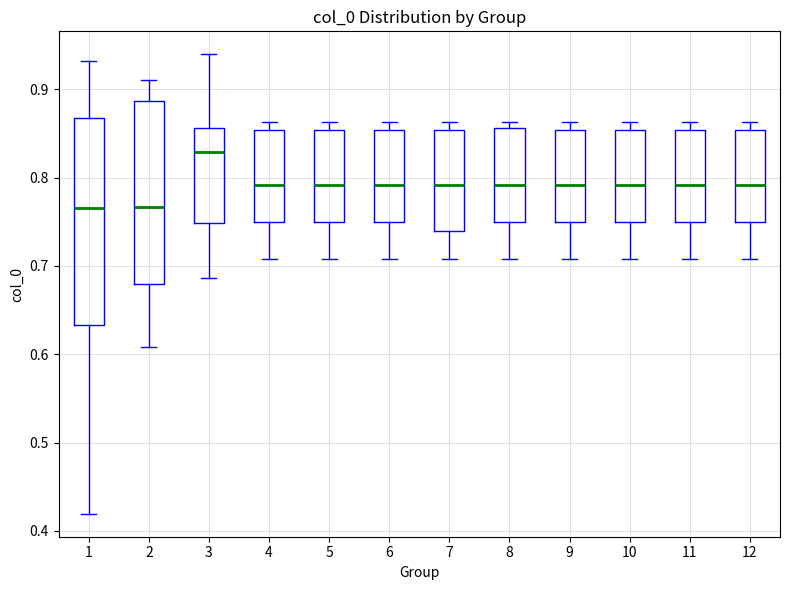

Reading left to right, transcribe this box plot: for each box, give where its median line is, the range the box spans, and where its two whiskers end, as read against the y-axis. The values are not printed on the chart, so give them approximately, as read against the axis.

1: median 0.77, box 0.63 to 0.87, whiskers 0.42 to 0.93
2: median 0.77, box 0.68 to 0.89, whiskers 0.61 to 0.91
3: median 0.83, box 0.75 to 0.86, whiskers 0.69 to 0.94
4: median 0.79, box 0.75 to 0.85, whiskers 0.71 to 0.86
5: median 0.79, box 0.75 to 0.85, whiskers 0.71 to 0.86
6: median 0.79, box 0.75 to 0.85, whiskers 0.71 to 0.86
7: median 0.79, box 0.74 to 0.85, whiskers 0.71 to 0.86
8: median 0.79, box 0.75 to 0.86, whiskers 0.71 to 0.86 (just above the box's upper edge)
9: median 0.79, box 0.75 to 0.85, whiskers 0.71 to 0.86
10: median 0.79, box 0.75 to 0.85, whiskers 0.71 to 0.86
11: median 0.79, box 0.75 to 0.85, whiskers 0.71 to 0.86
12: median 0.79, box 0.75 to 0.85, whiskers 0.71 to 0.86